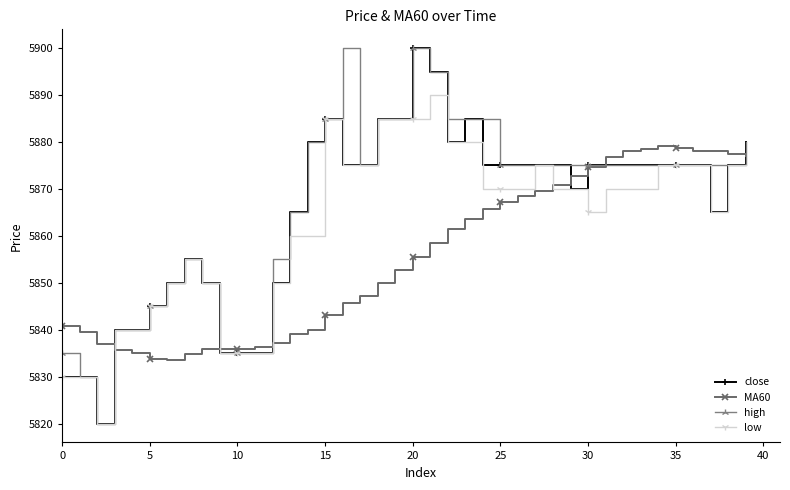

How many data points in MA60 are less than 5855?

20